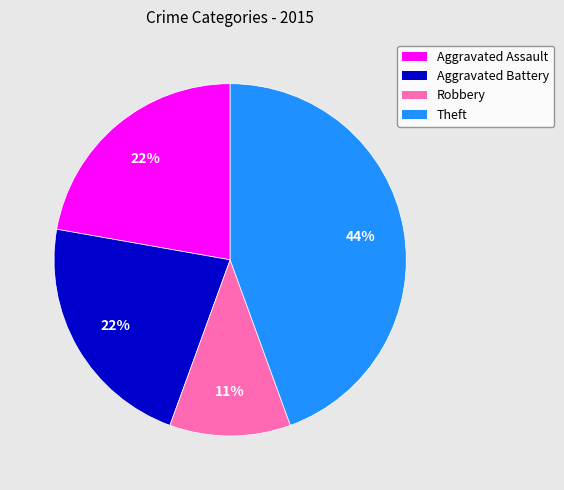

Does Aggravated Battery account for over 50% of the chart?

No